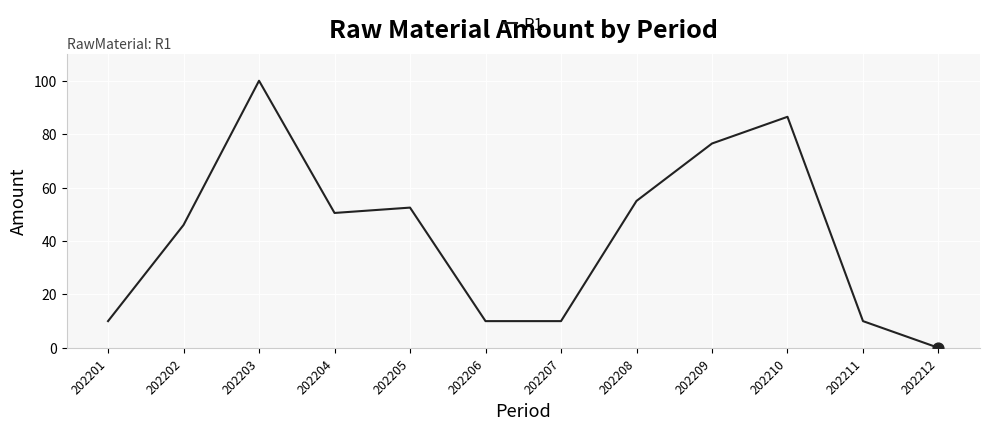

What is the change in value from 202204 to 202208?

+4.5